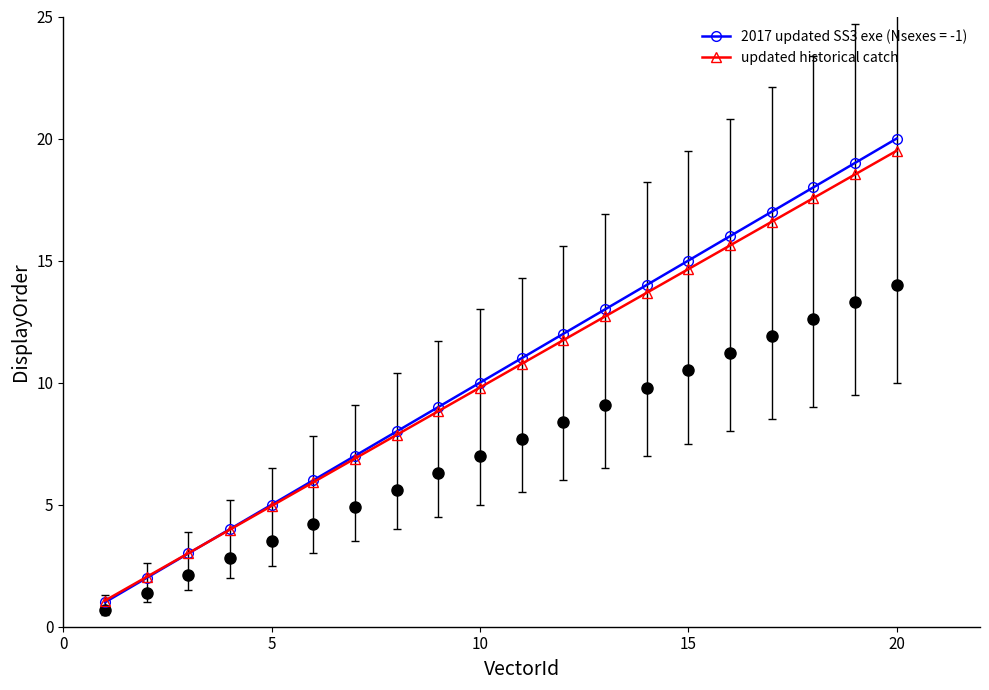

What is the highest value of the 2017 updated SS3 exe (Nsexes = -1) series?

20.0